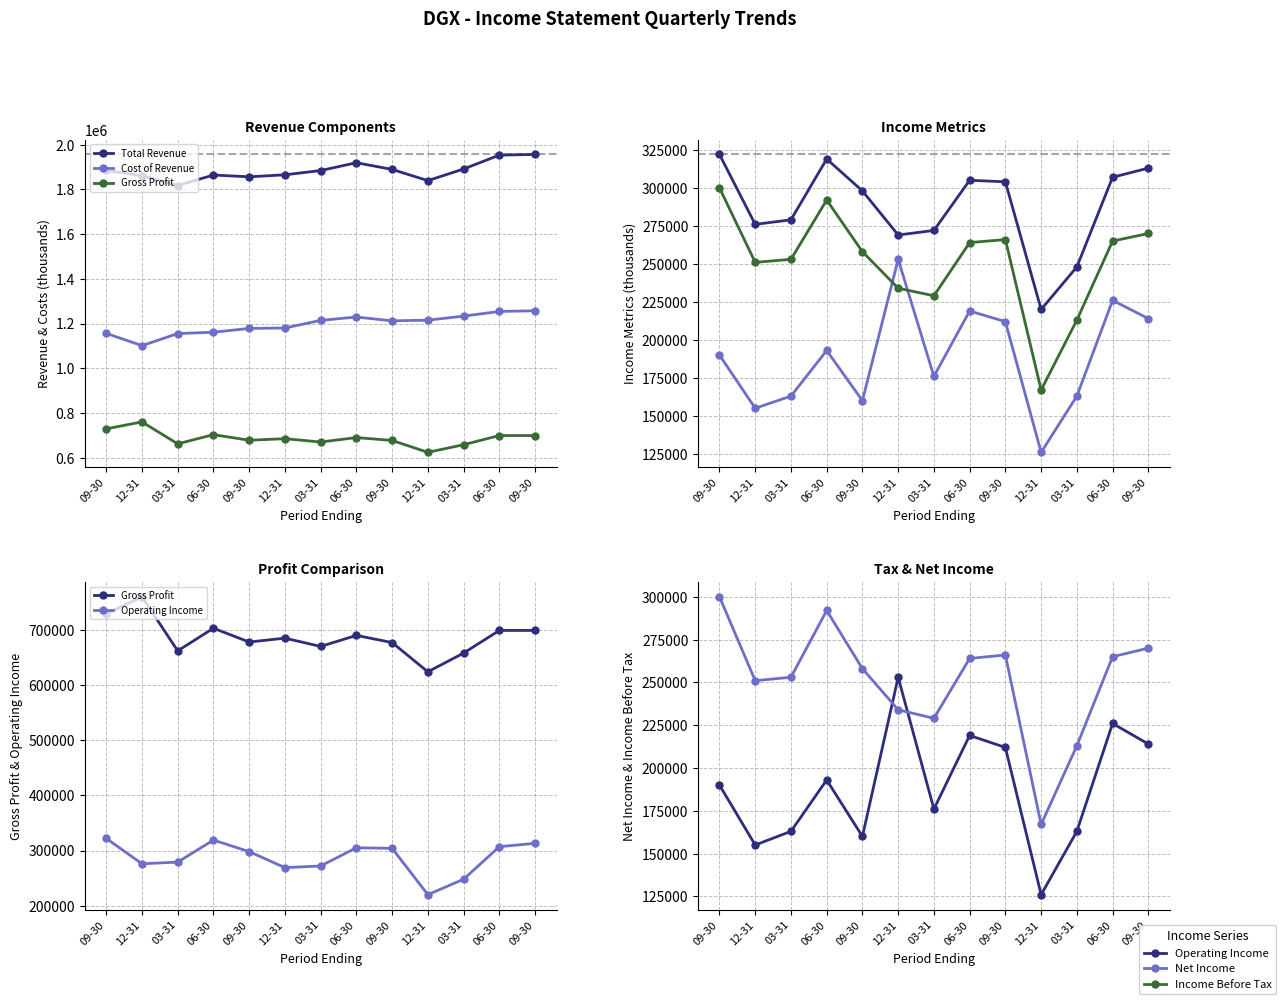

The value of Income Before Tax at 06-30 is 81290. True or false?

False